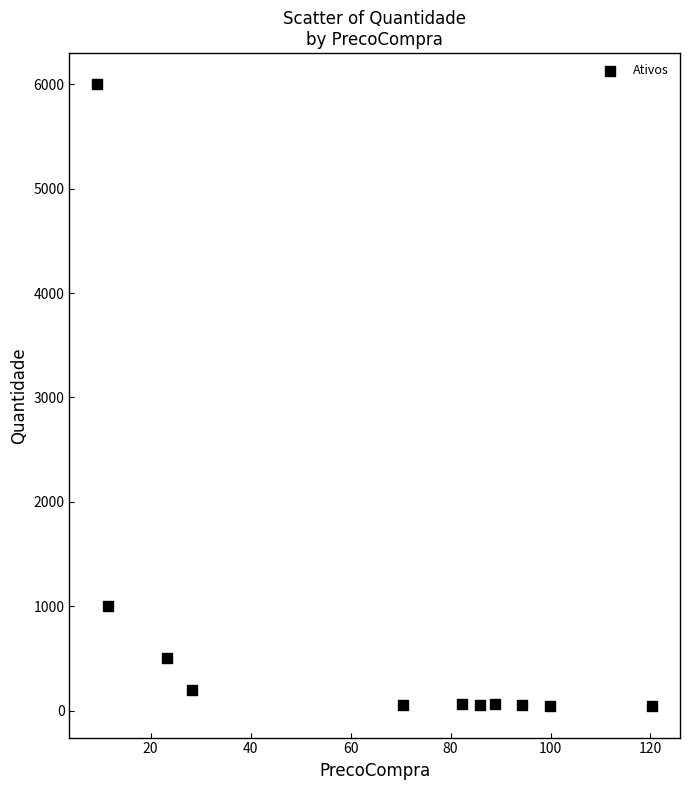

What Y value in the scatter plot is closest to 3020?

1000